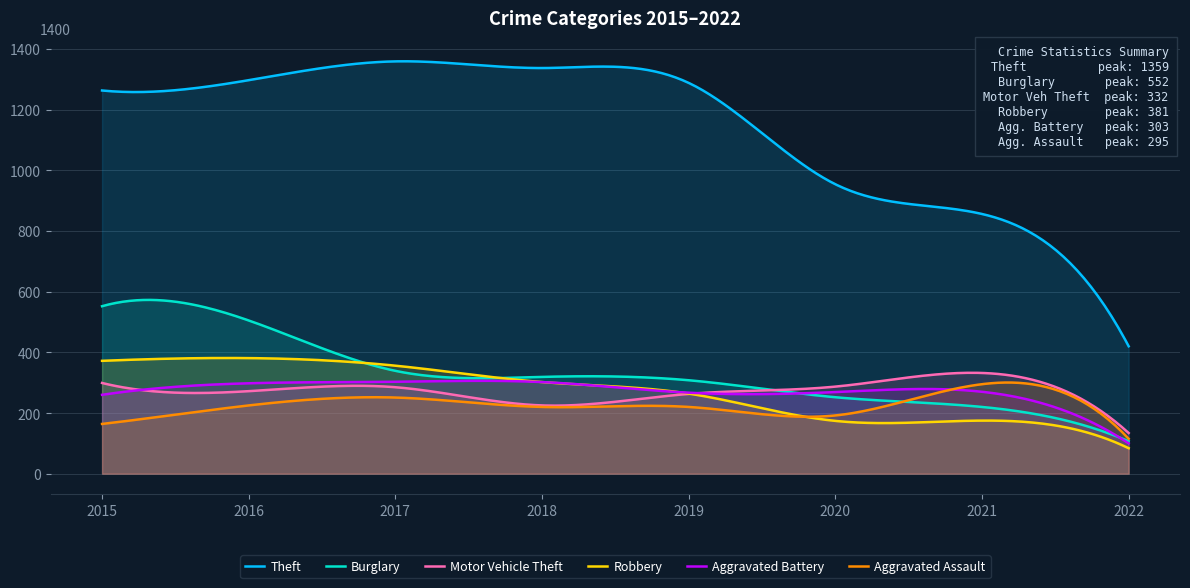

Is the value of Burglary at 2017 greater than the value of Aggravated Battery at 2016?

Yes